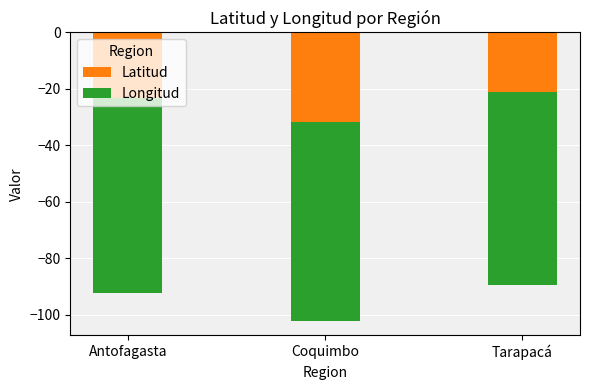

What is the difference between the maximum and minimum values in the Latitud series?

10.8